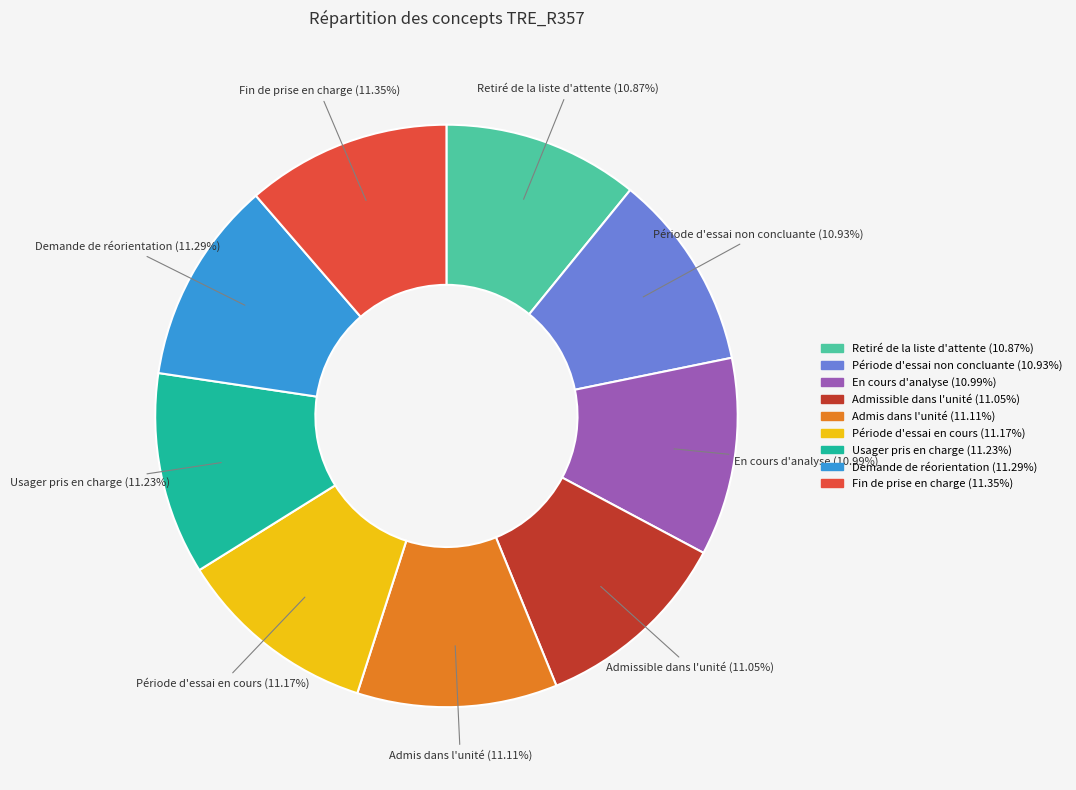

What percentage is the En cours d'analyse slice, to the nearest percent?

11%